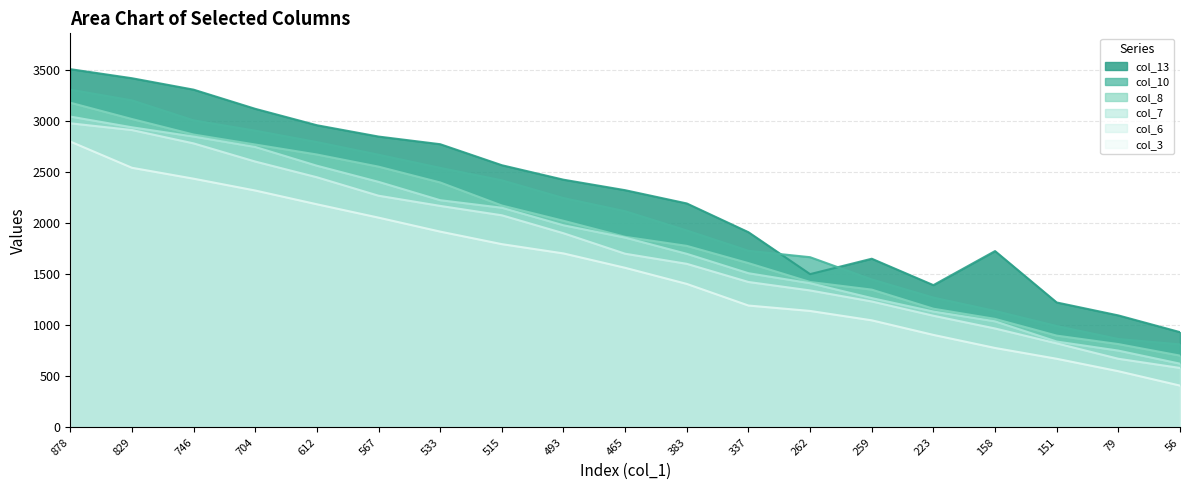

At which category does col_13 reach its first local valley?

262